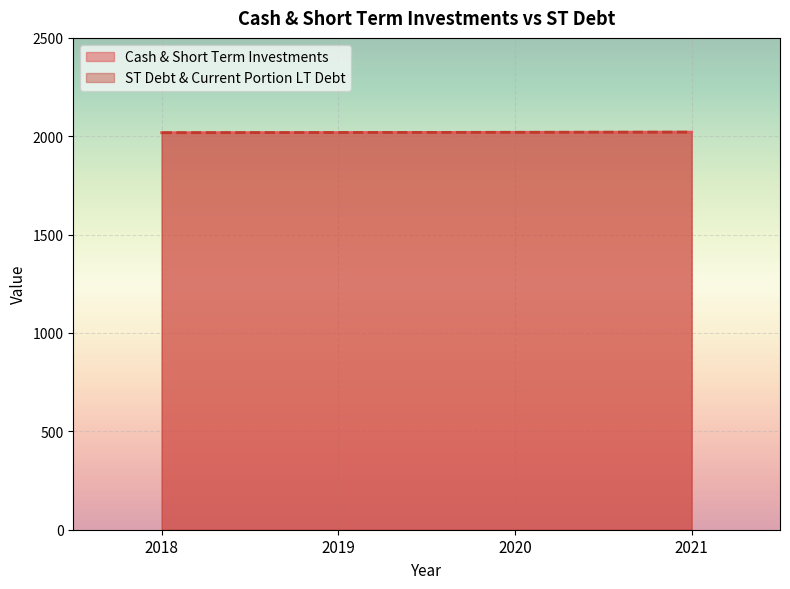

How many values in the Cash & Short Term Investments series exceed 2020?

1